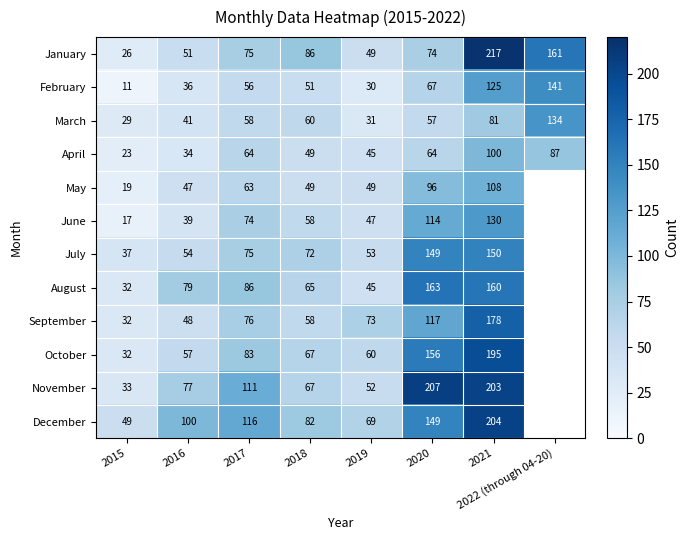

What is the sum of the May values at 2020 and 2021?

204